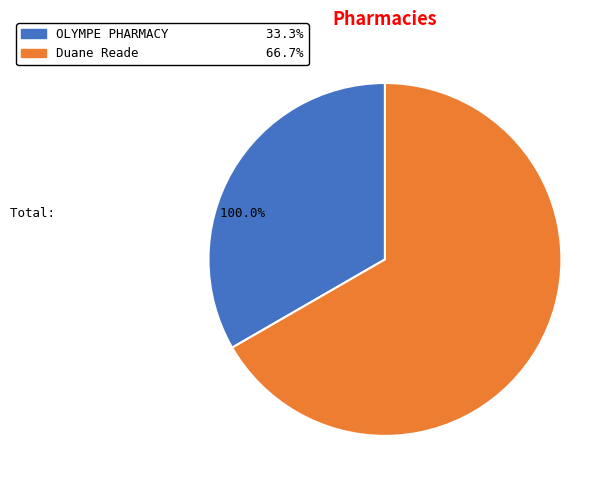

Which category has the smallest portion of the pie?

OLYMPE PHARMACY